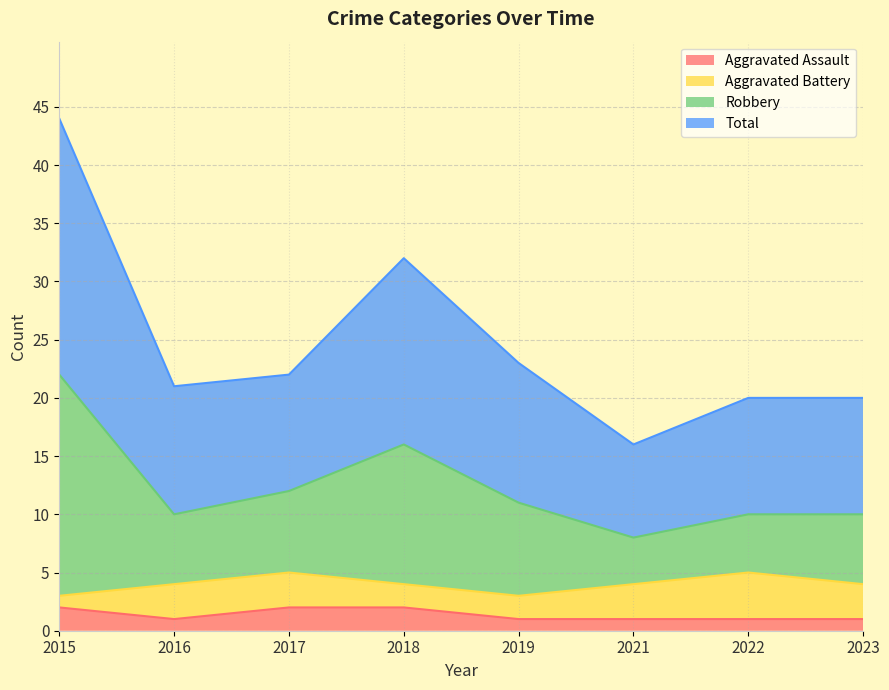

What is the sum of all Aggravated Assault values?

11